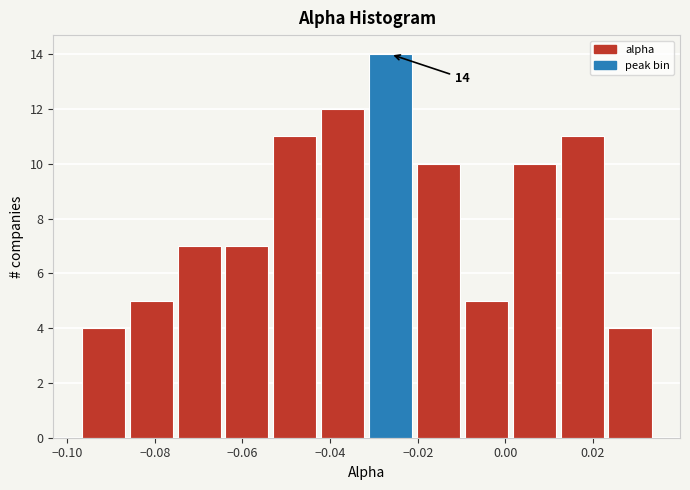

Which range on the x-axis has the tallest bar?

-0.032 to -0.020